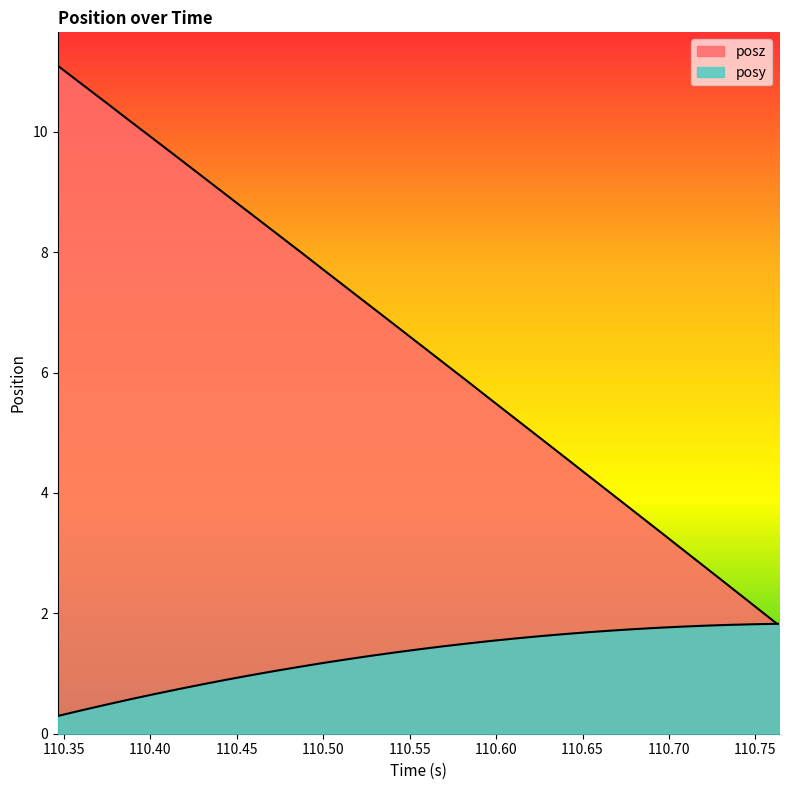

Is it true that posy equals 1.1 at 110.486?

True